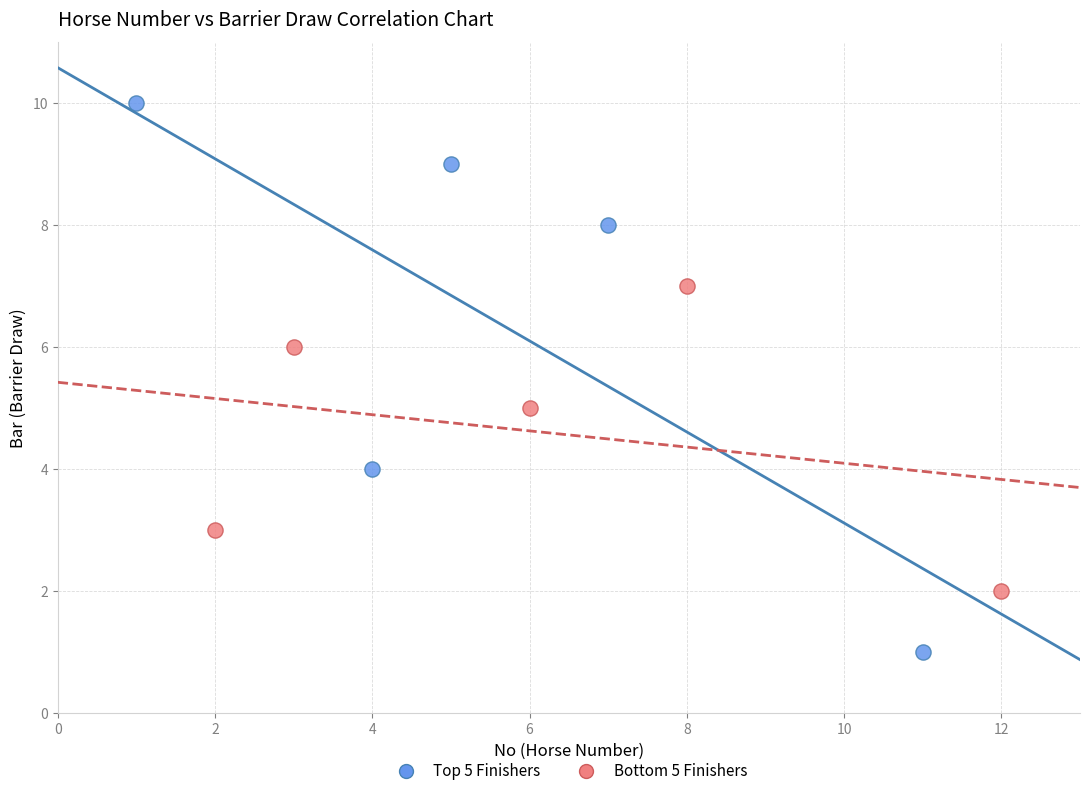

Which series reaches the minimum Y coordinate?

Top 5 Finishers